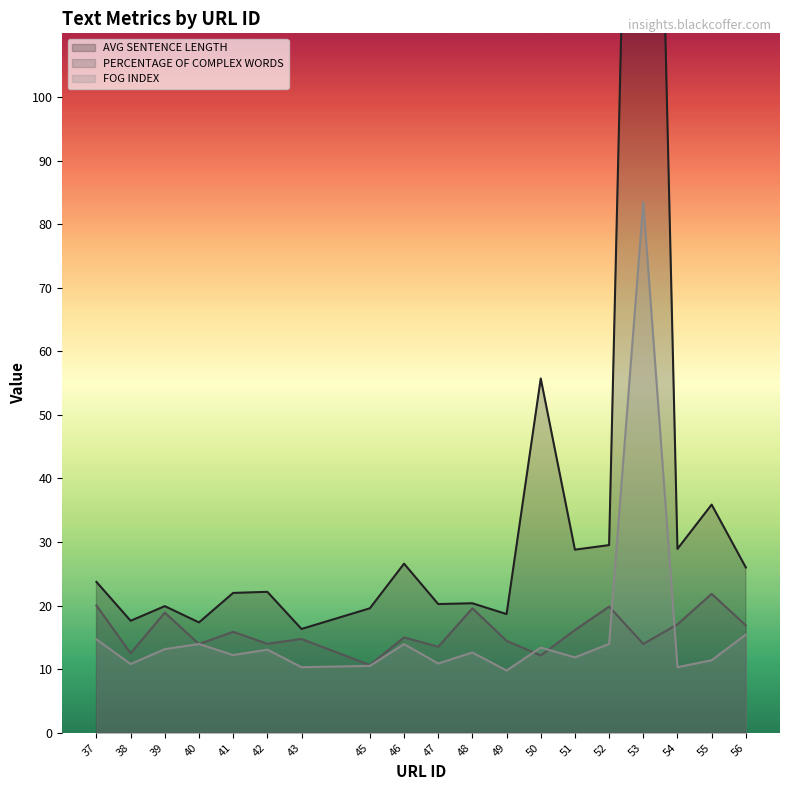

Reading left to right, transcribe all the data shown in this chart.

AVG SENTENCE LENGTH: 37=23.7	38=17.6	39=19.9	40=17.4	41=22.0	42=22.2	43=16.3	45=19.6	46=26.6	47=20.2	48=20.4	49=18.7	50=55.7	51=28.8	52=29.5	53=257.6	54=28.9	55=35.9	56=26.0
PERCENTAGE OF COMPLEX WORDS: 37=20.0	38=12.5	39=18.9	40=14.0	41=15.9	42=14.0	43=14.8	45=10.7	46=15.0	47=13.5	48=19.6	49=14.5	50=12.2	51=16.2	52=19.9	53=14.0	54=17.1	55=21.9	56=16.9
FOG INDEX: 37=14.7	38=10.8	39=13.2	40=14.0	41=12.2	42=13.1	43=10.3	45=10.5	46=13.9	47=10.9	48=12.6	49=9.8	50=13.4	51=11.9	52=14.0	53=83.5	54=10.3	55=11.4	56=15.4